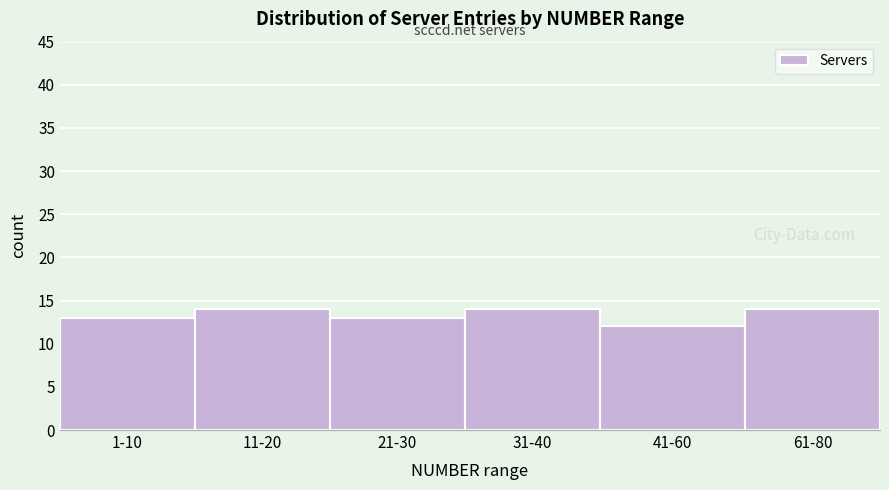

Reading right to left, what are all the values shown in this chart?

61-80=14	41-60=12	31-40=14	21-30=13	11-20=14	1-10=13